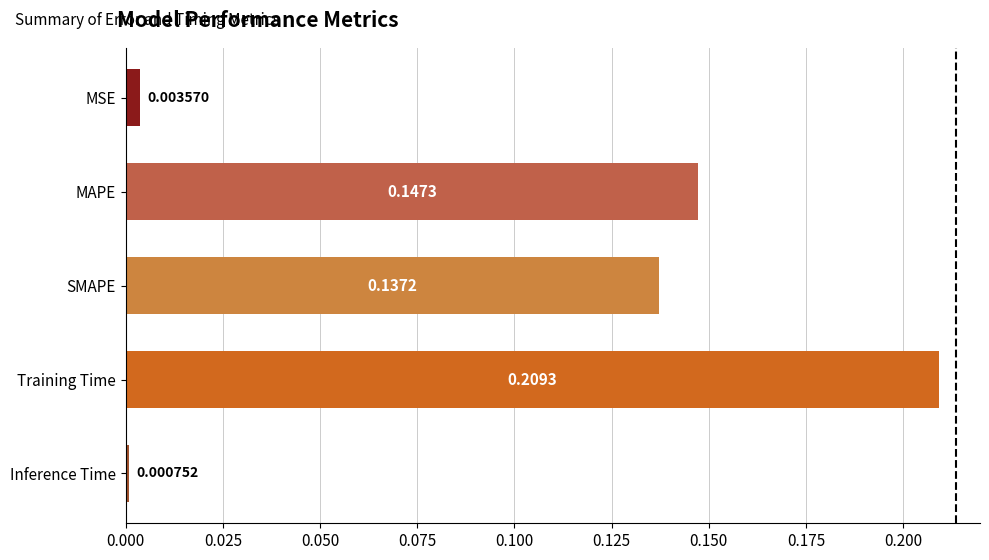

Which label corresponds to the largest value in the chart?

Training Time